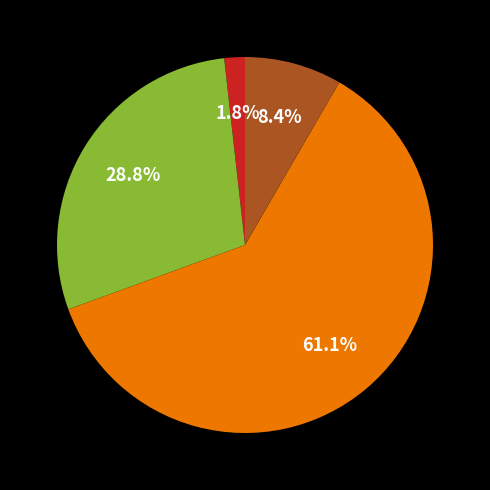

To the nearest percent, what is the average slice percentage?

25%